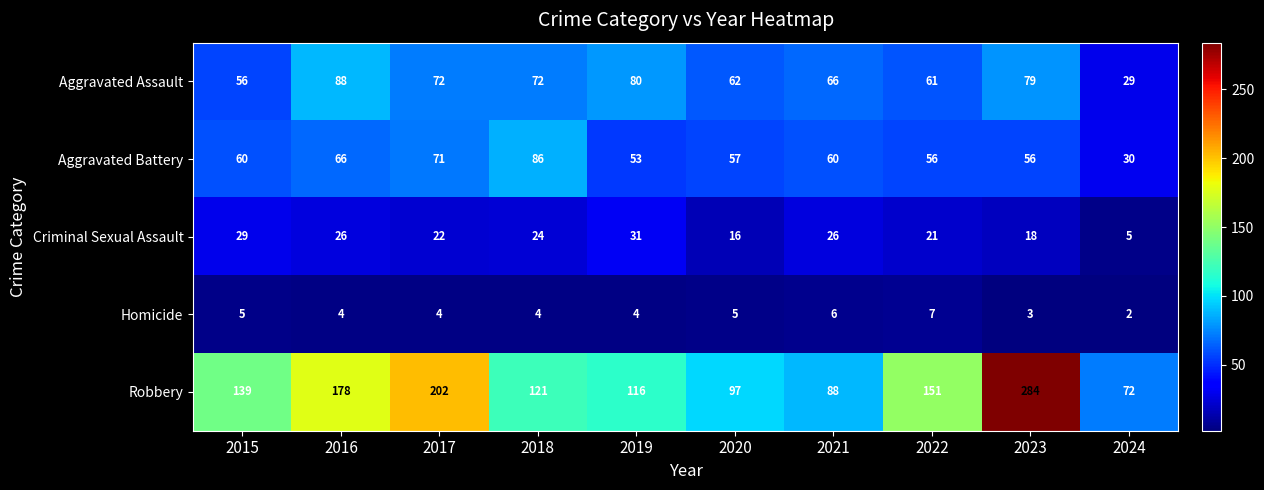

What value does the Homicide series have at 2019?

4